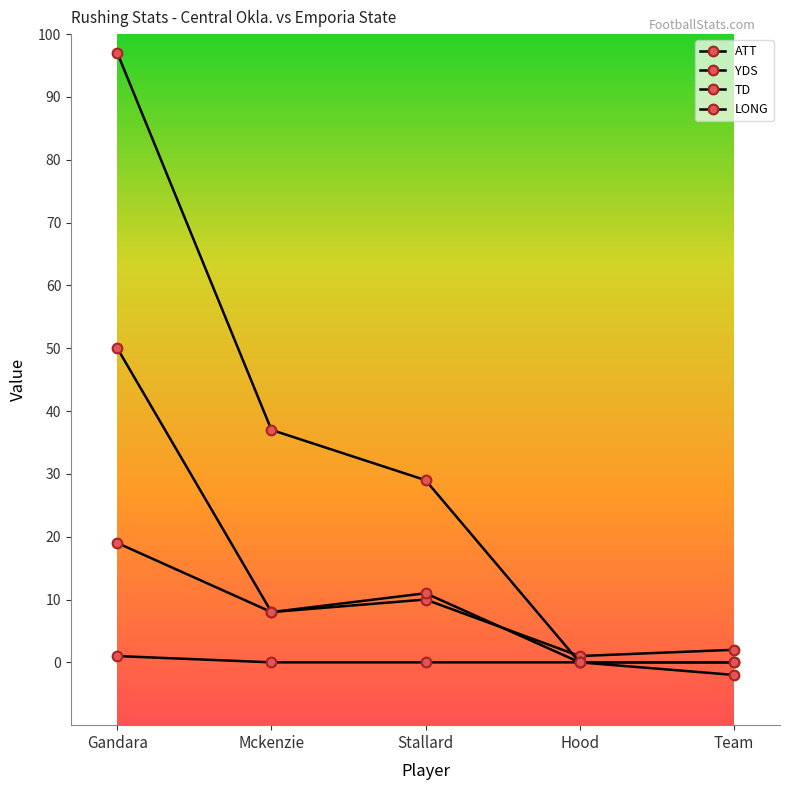

How many lines are shown in the chart?

4